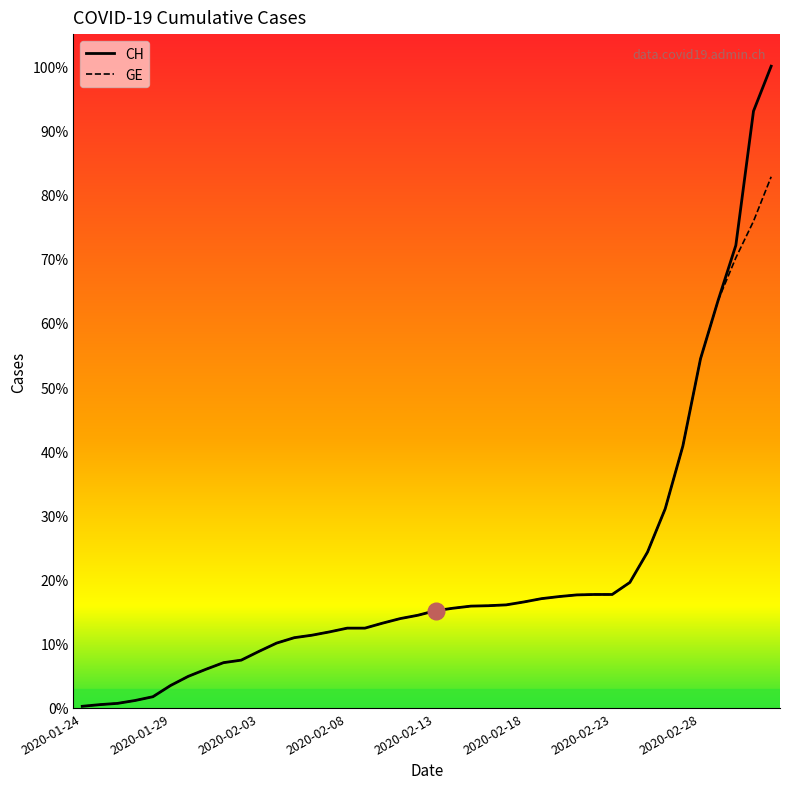

What are all the series names shown in the legend?

CH, GE